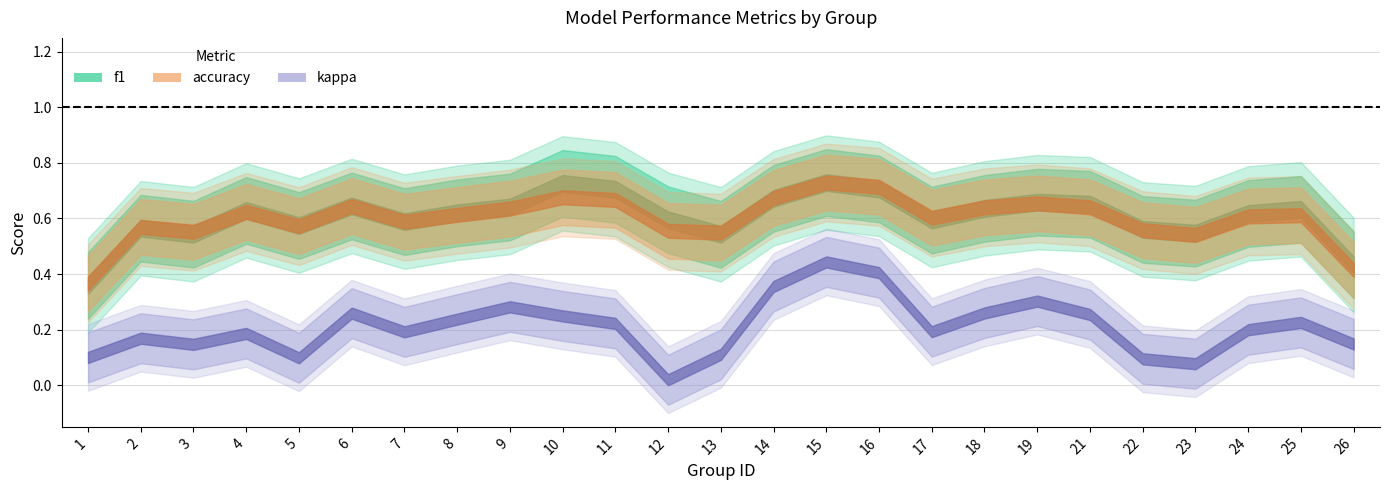

True or false: f1 and kappa intersect in this chart.

False